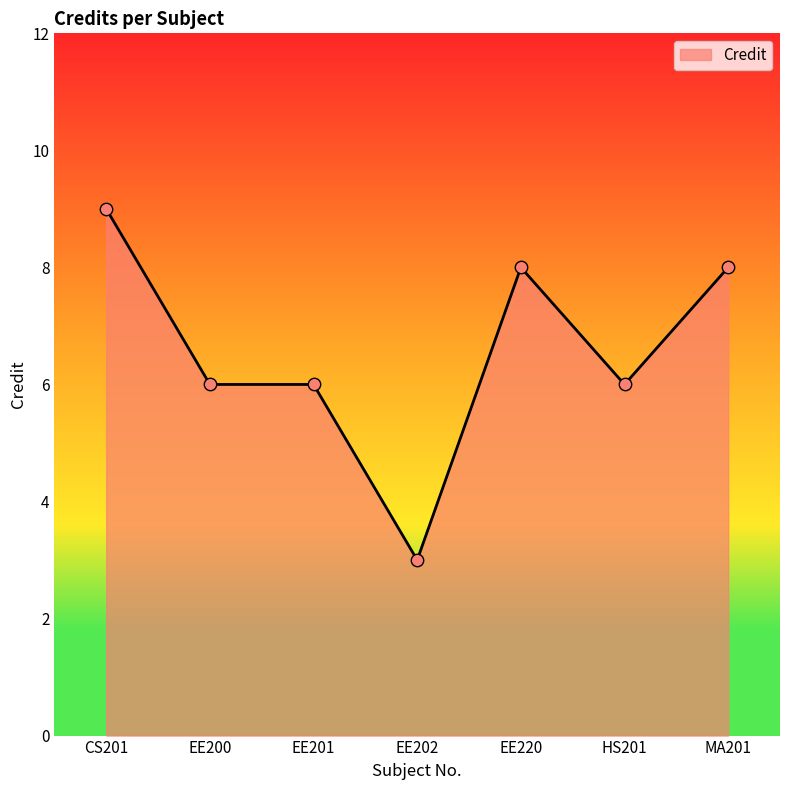

What is the change in value from EE201 to EE220?

+2